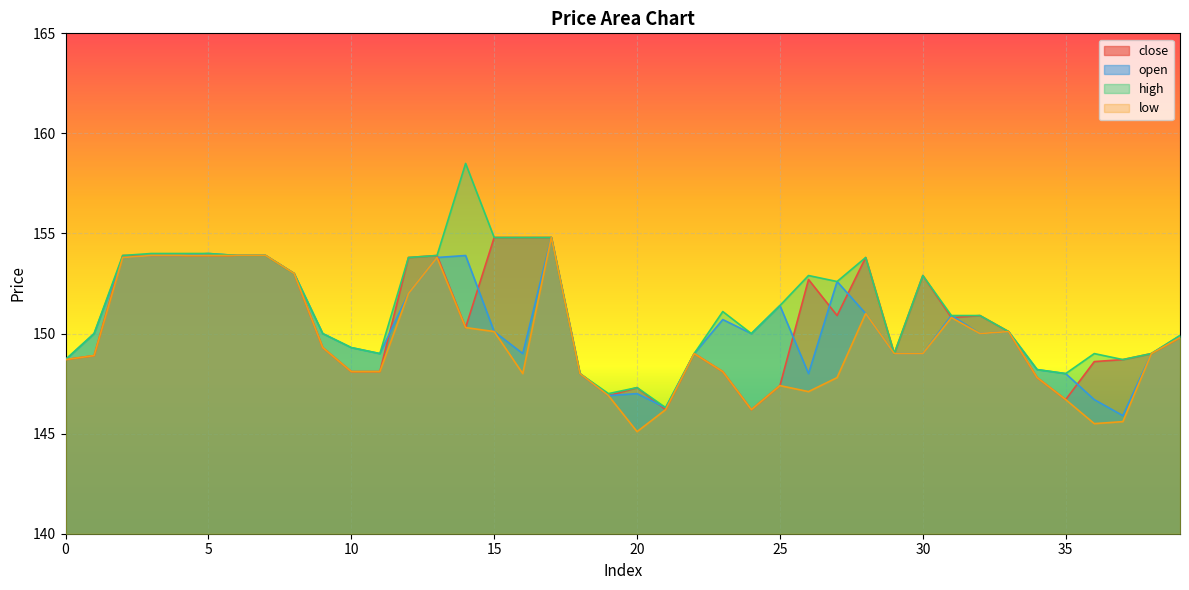

At how many categories does at least one series exceed 145?

40